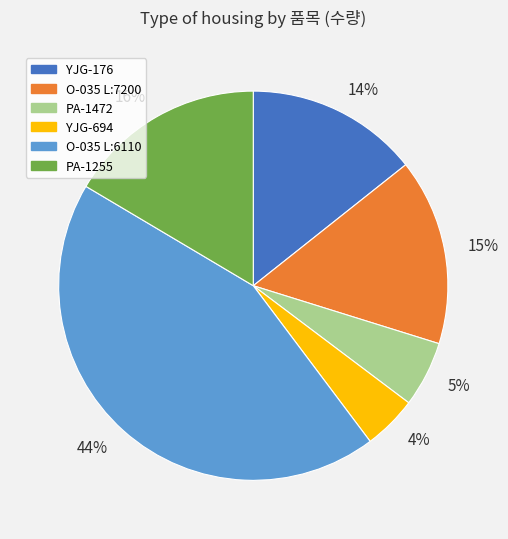

Is there any slice that represents more than half of the pie?

No